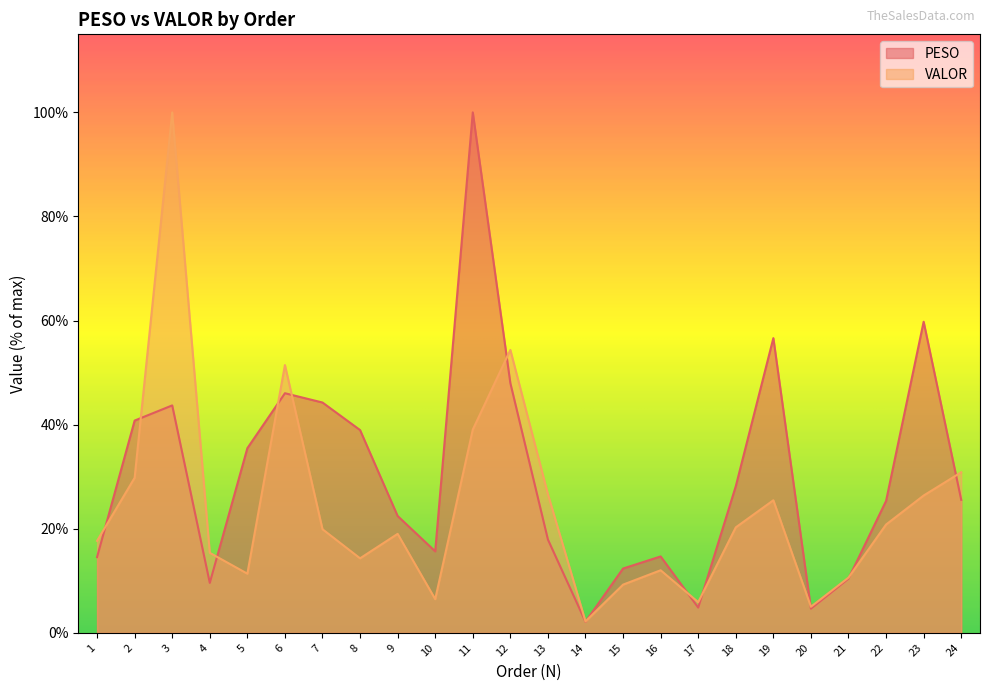

Reading left to right, extract all data points from this chart.

PESO: 14.5	40.8	43.7	9.6	35.5	46.0	44.3	39.0	22.4	15.7	100.0	48.0	17.9	2.1	12.4	14.7	4.8	28.2	56.6	4.6	10.4	25.3	59.8	25.6
VALOR: 17.7	29.8	100.0	15.4	11.4	51.4	19.9	14.3	19.0	6.5	39.0	54.4	26.6	2.2	9.3	12.0	5.9	20.3	25.5	5.0	10.6	20.8	26.4	30.8